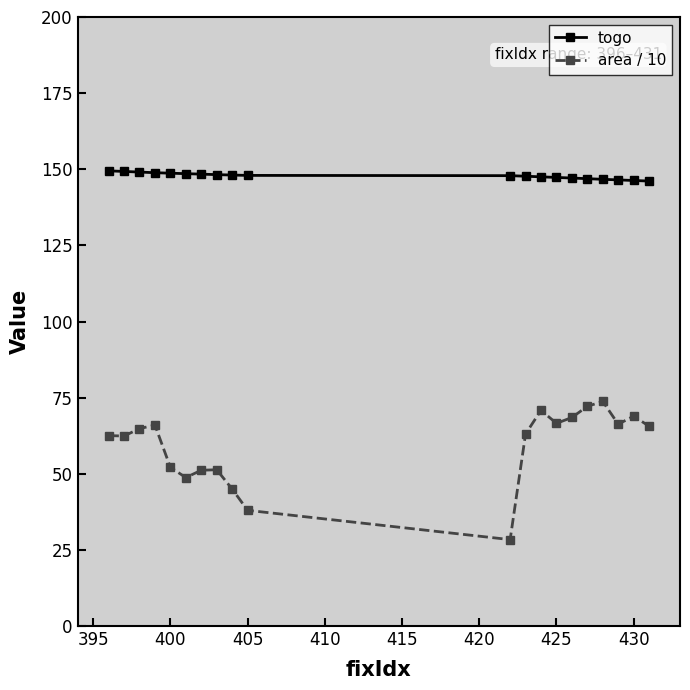

What is the minimum value shown in the chart?

28.4